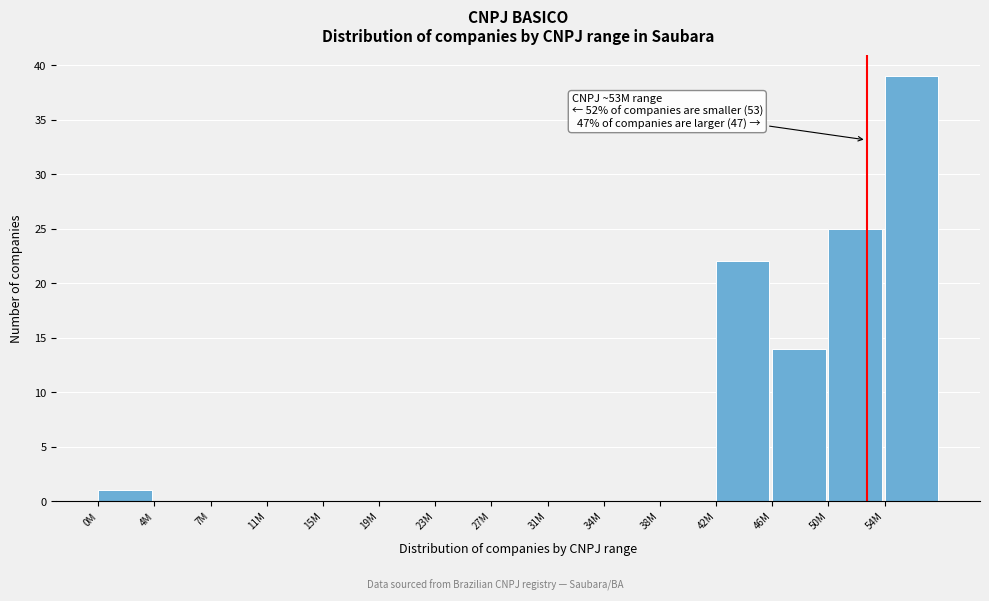

Reading right to left, transcribe all the data shown in this chart.

54M=39	50M=25	46M=14	42M=22	38M=0	34M=0	31M=0	27M=0	23M=0	19M=0	15M=0	11M=0	7M=0	4M=0	0M=1